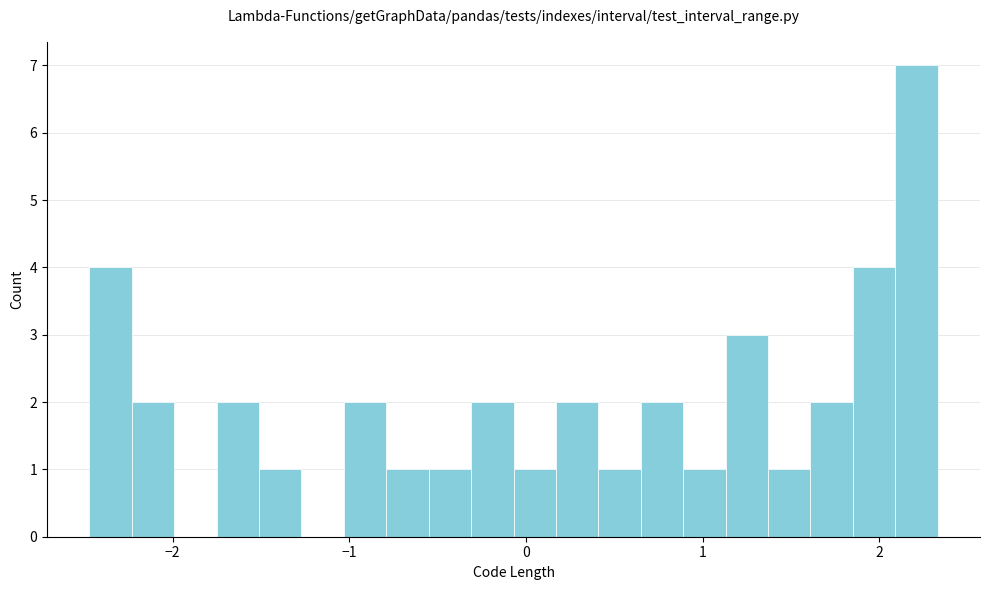

Around what value on the x-axis is the tallest bar? Give the approximate position of its centre, as read against the axis.

2.2